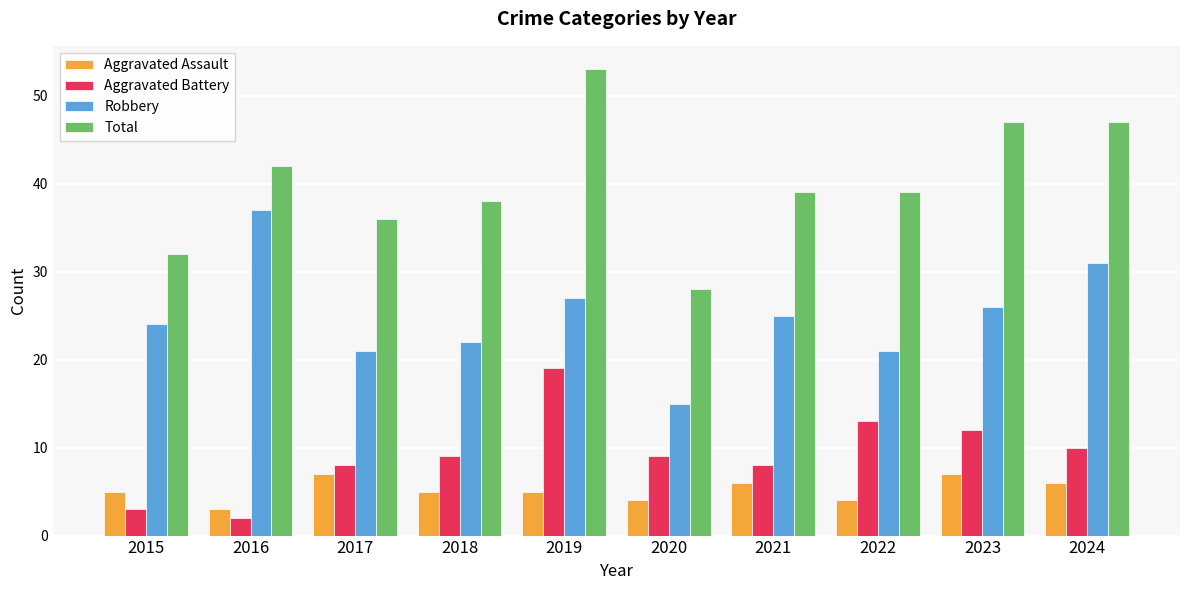

Is the value of Total at 2021 greater than the value of Aggravated Battery at 2015?

Yes